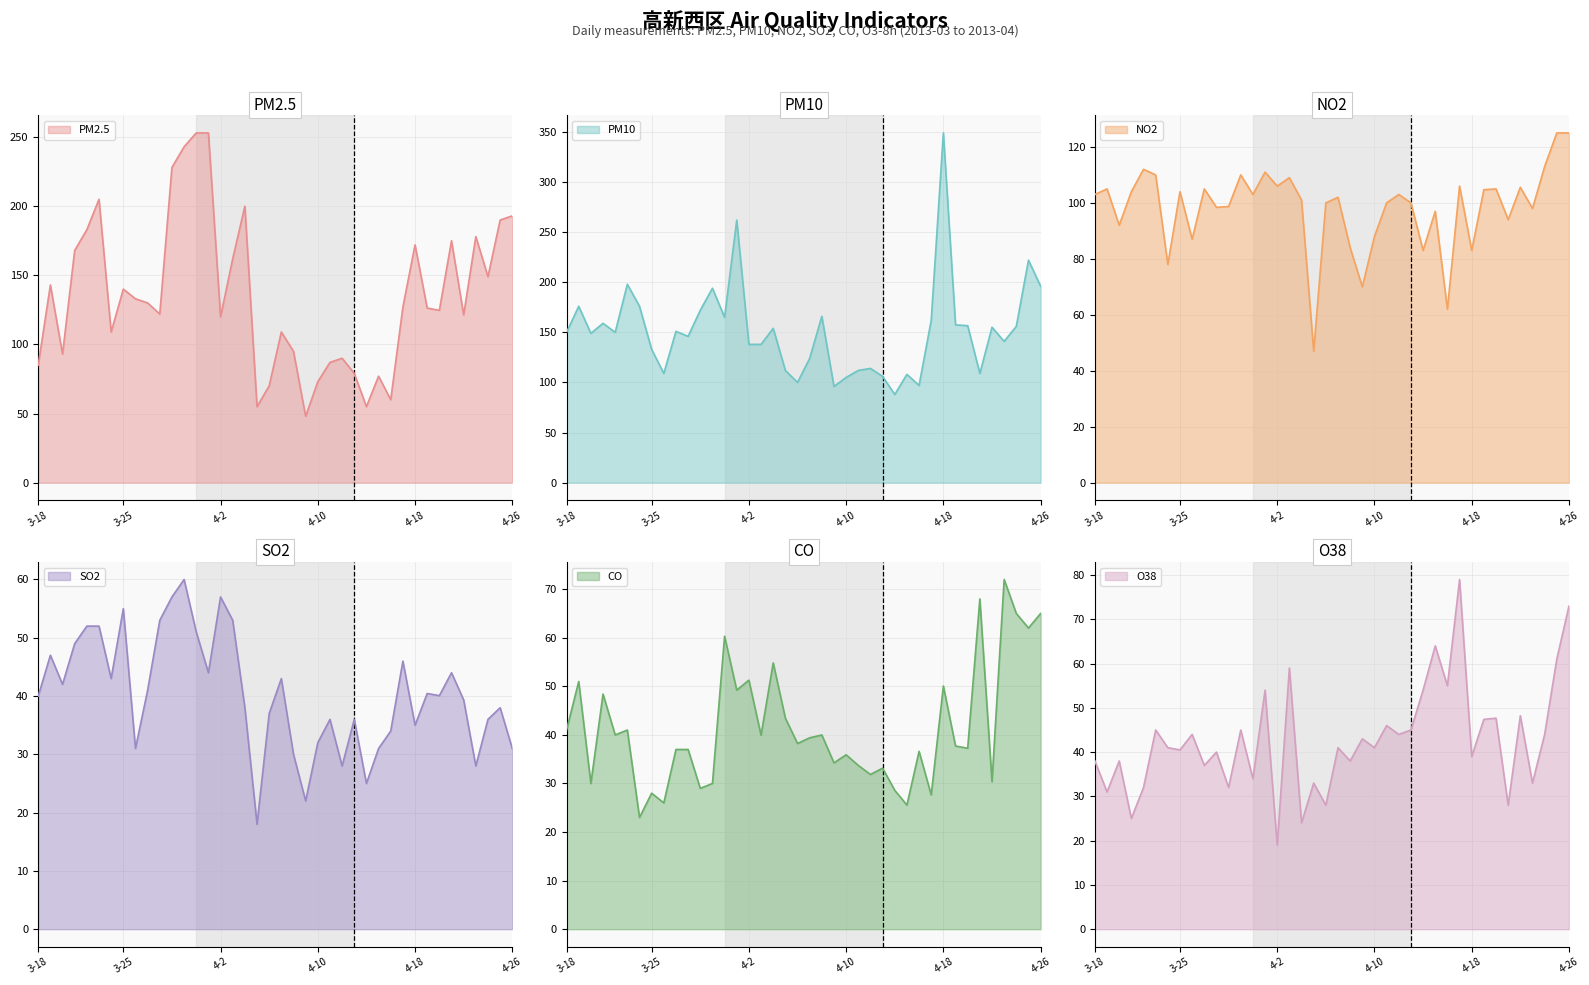

At which category is the sum across all series the highest?

2013-4-1